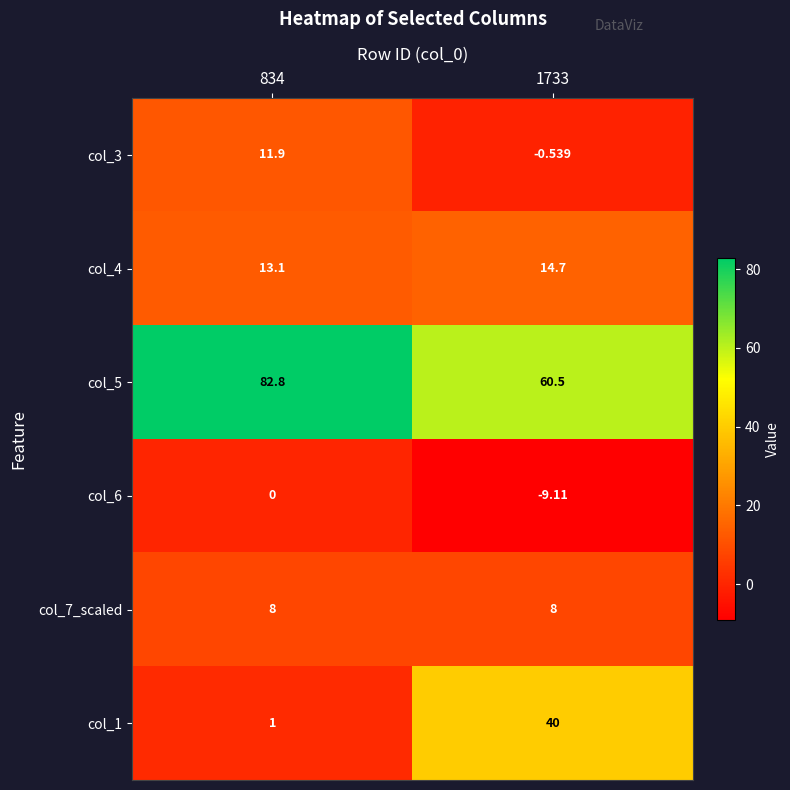

How many distinct data groups are displayed?

6